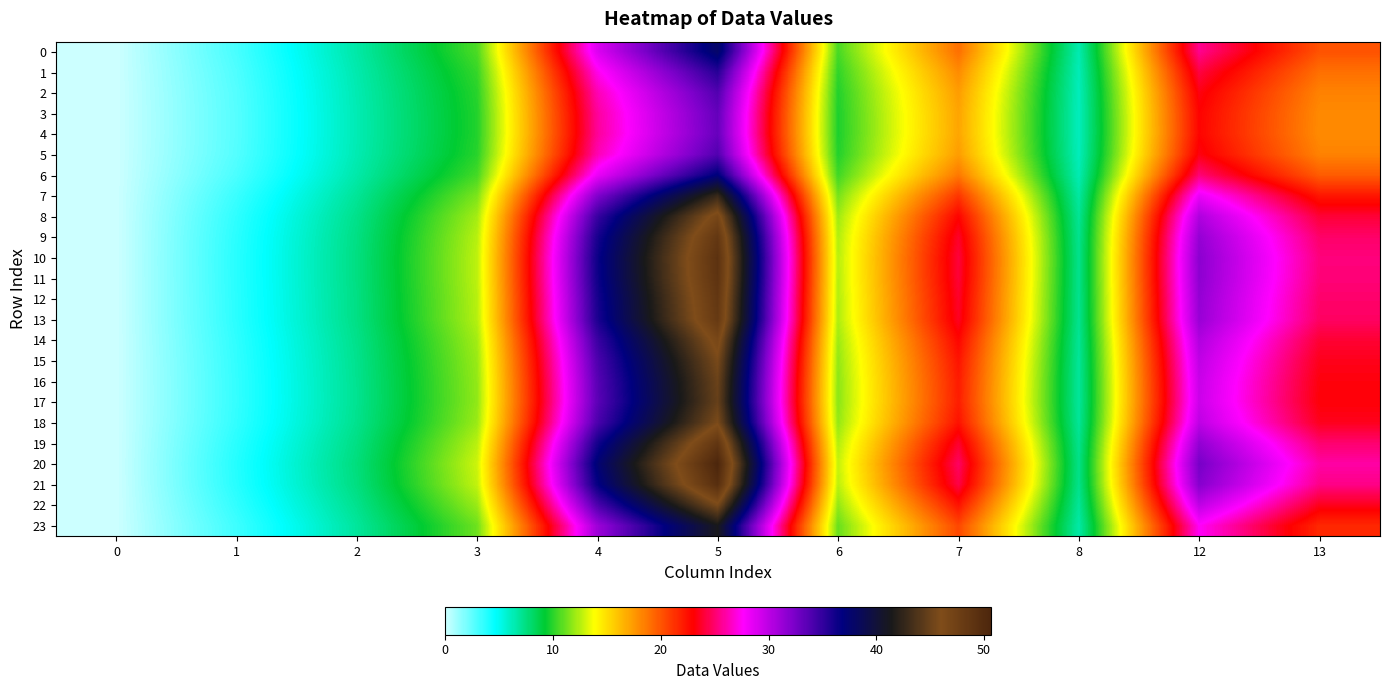

At which category is the sum across all series the highest?

5